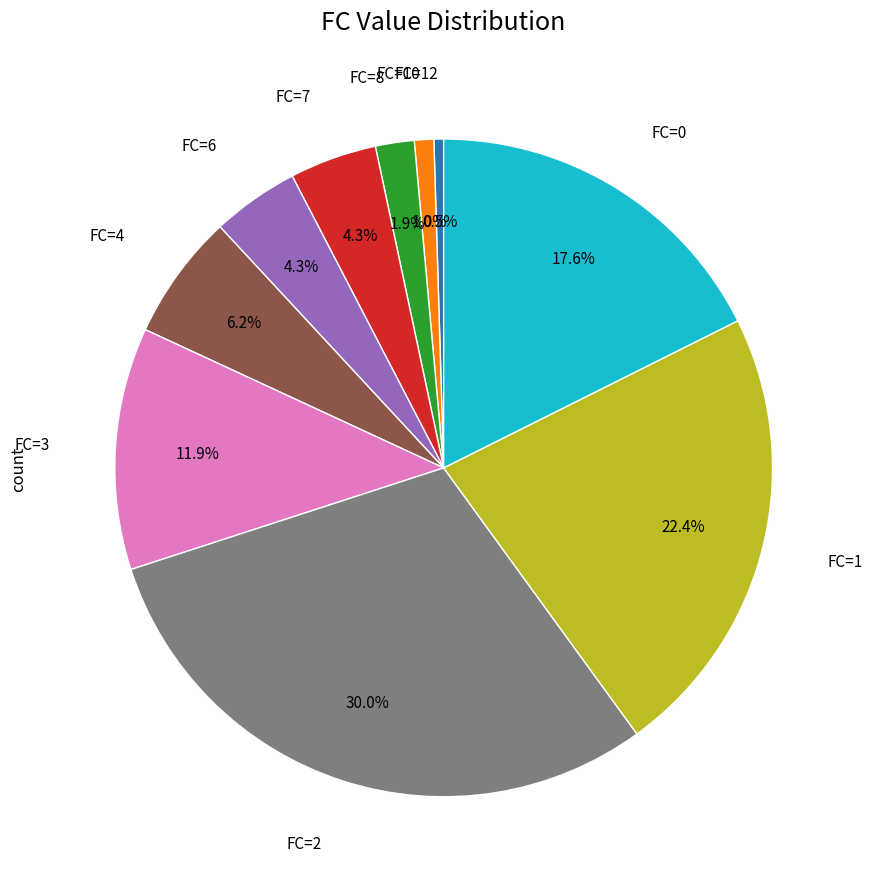

Is the sum of FC=0 and FC=12 greater than half?

No